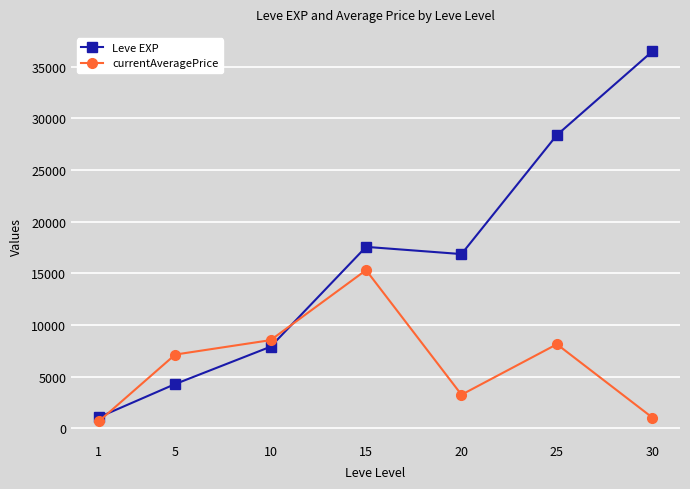

True or false: currentAveragePrice and Leve EXP cross at least once.

True